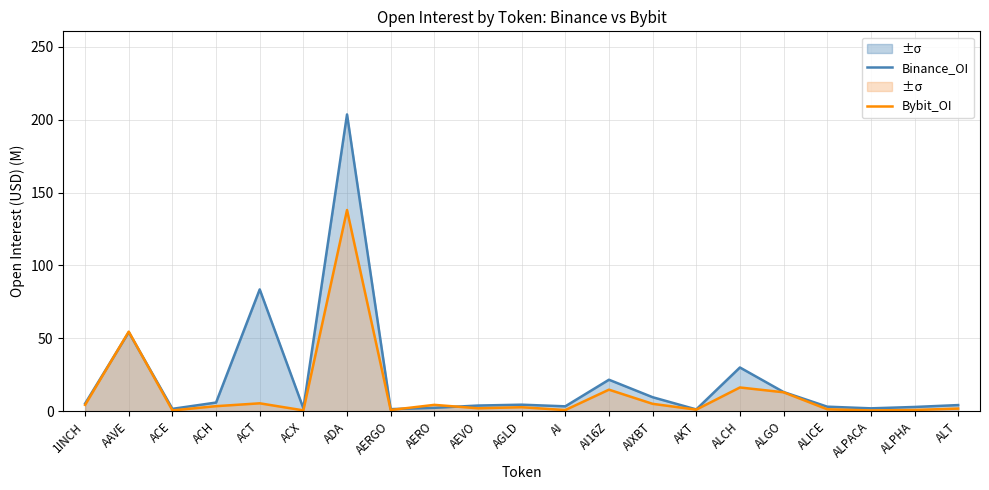

What is the approximate value of Bybit_OI at ACX?

0.6